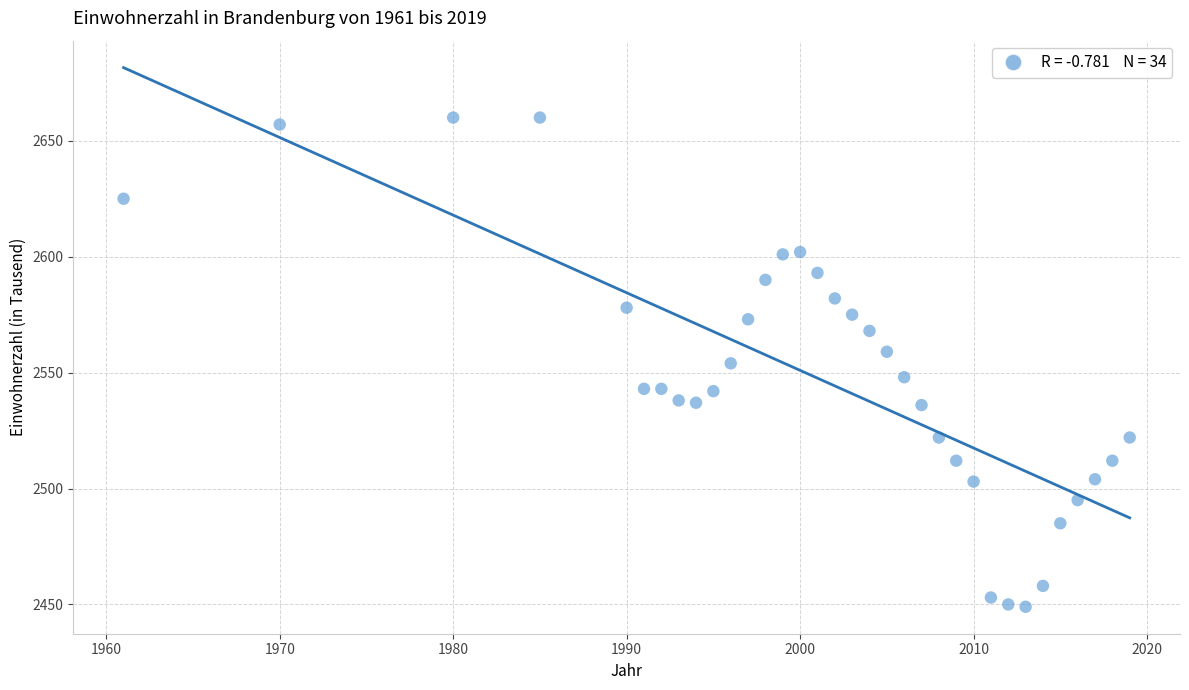

What is the range of X values (max minus min)?

58